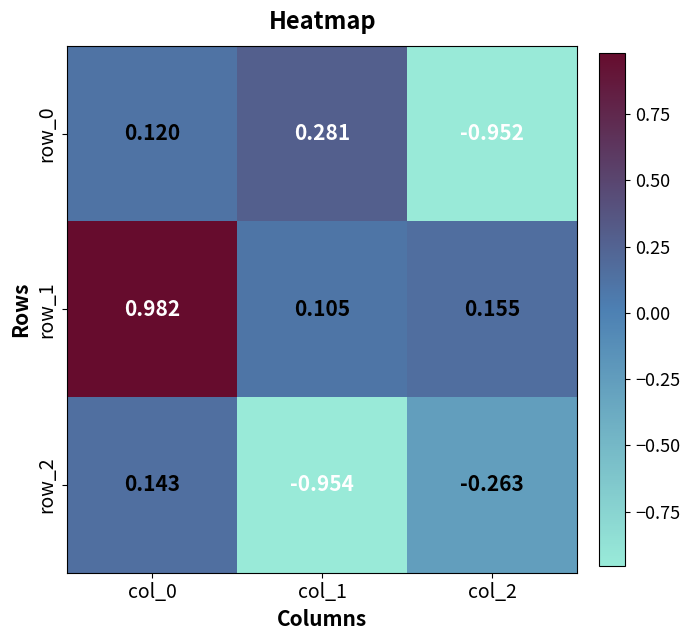

What value does the row_1 series have at col_0?

1.0